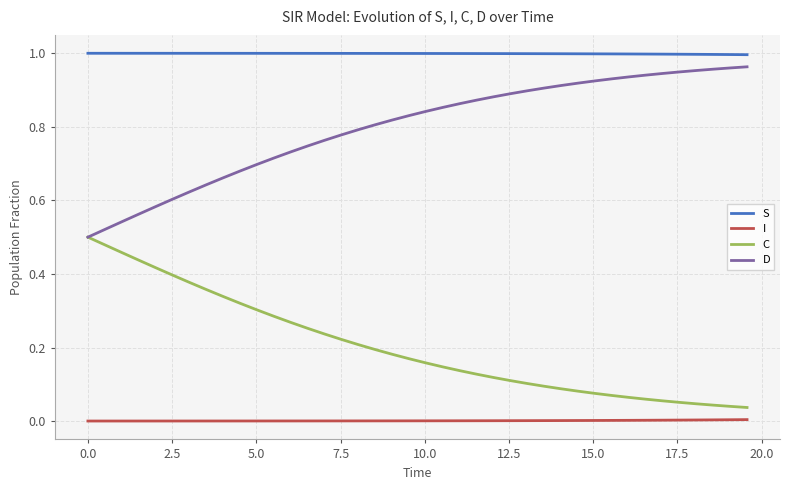

List the series in order of their peak value, lowest first.

I, C, D, S